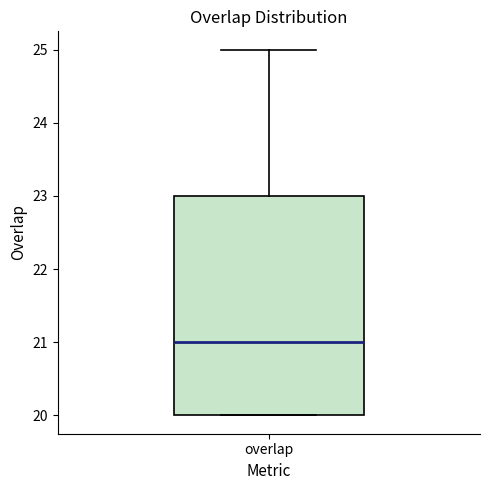

Where is the lower edge of the box for overlap on the y-axis? The values are not printed on the chart, so give them approximately, as read against the axis.

20